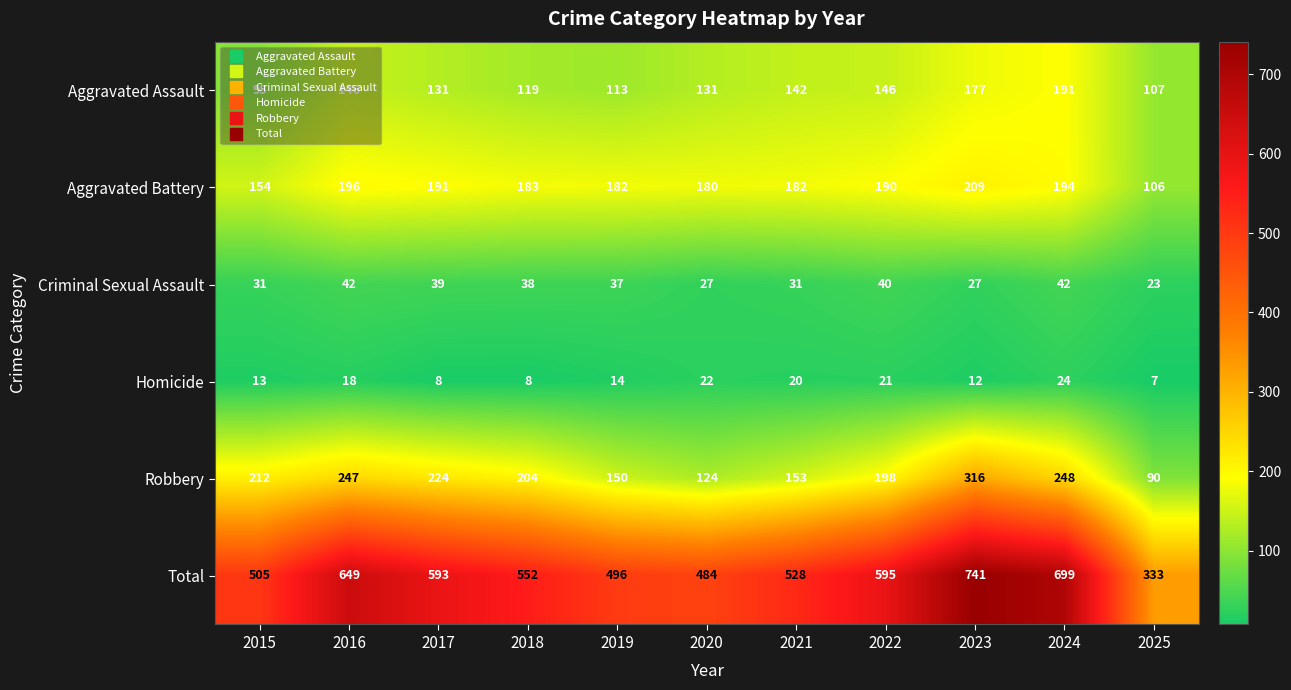

Which series has the largest total across all categories?

Total